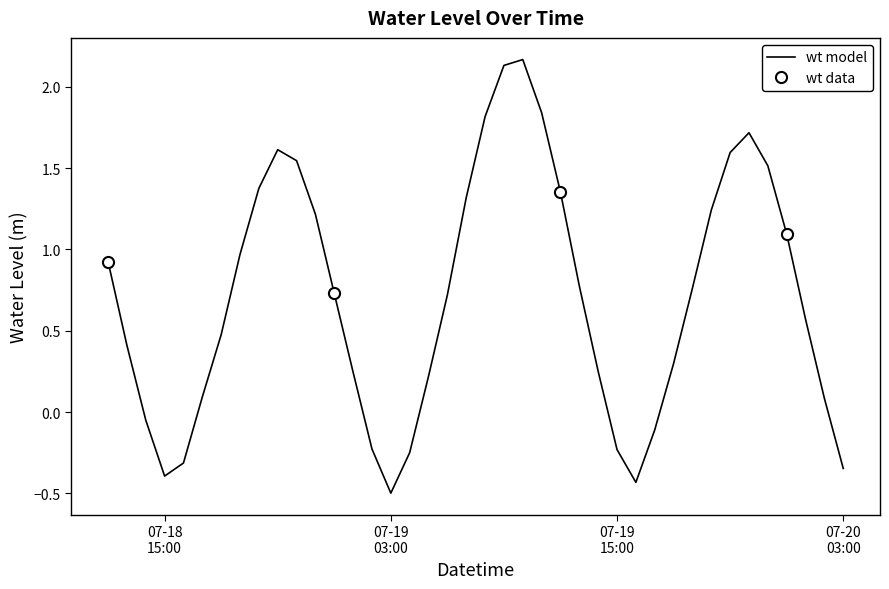

At which category does the chart reach its peak across all series?

2023-07-19 10:00:00